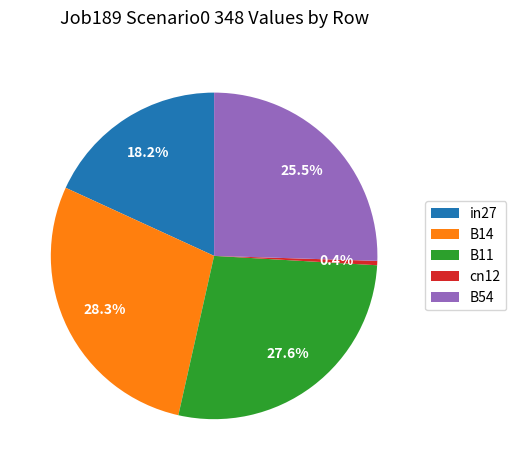

How many slices are in this pie chart?

5